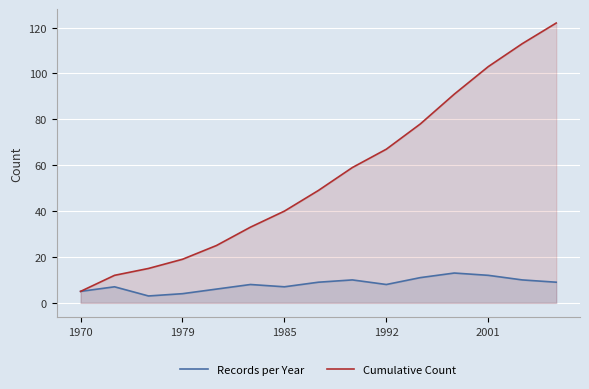

True or false: Records per Year and Cumulative Count cross at least once.

False